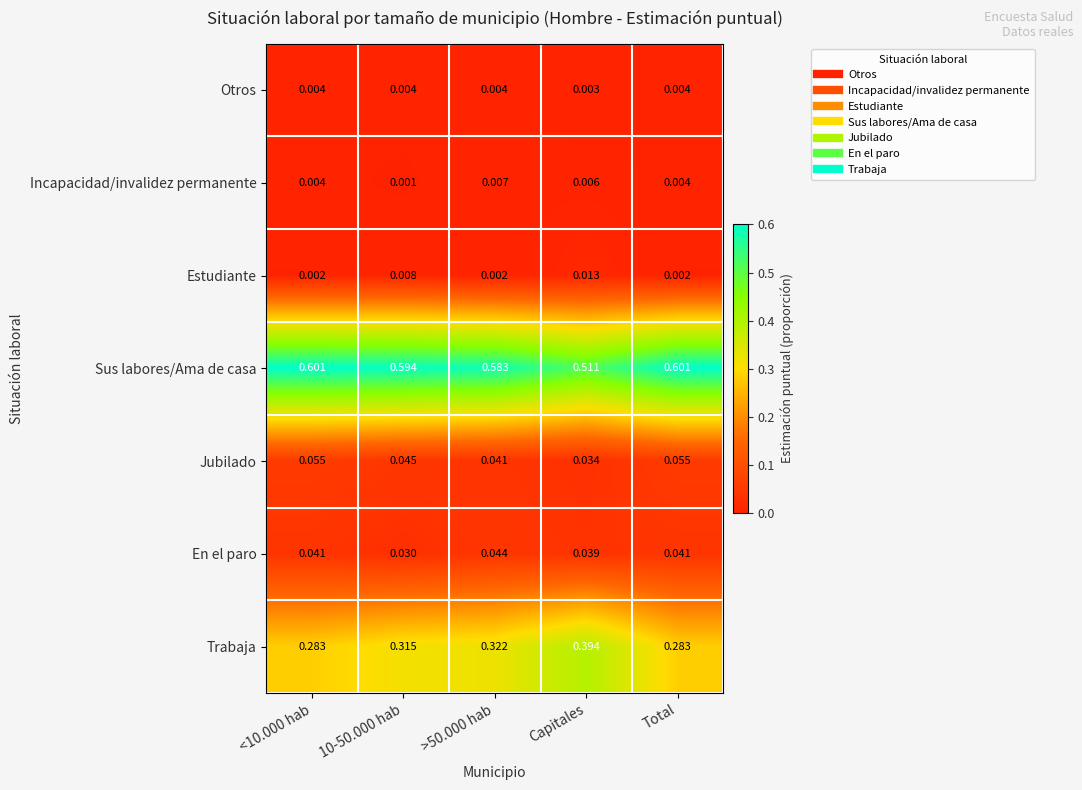

At which label is Sus labores/Ama de casa closest to 0?

Capitales